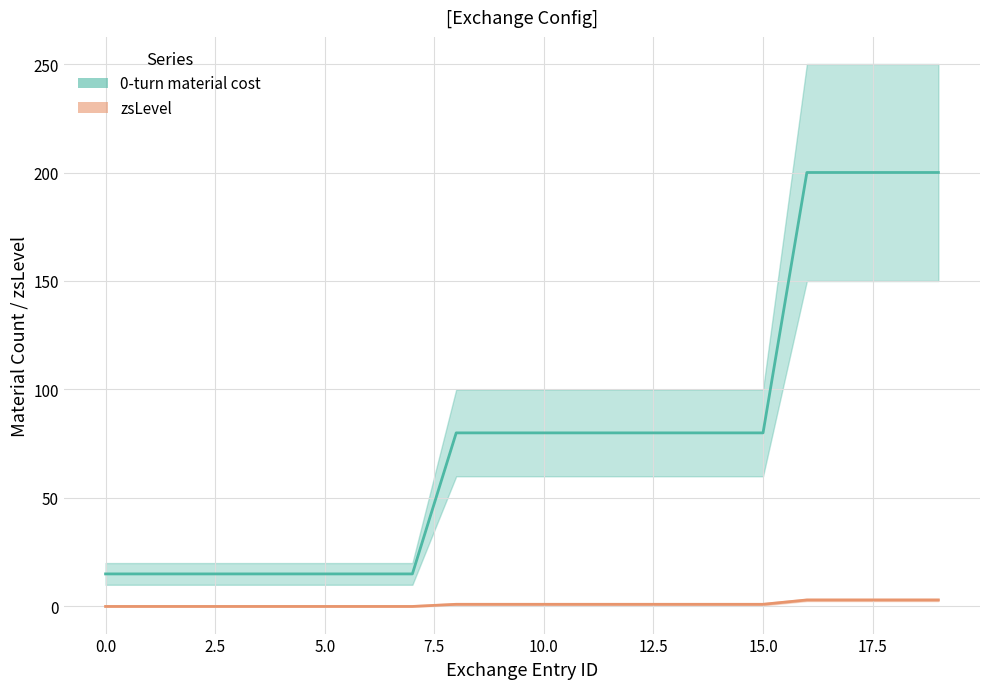

Reading right to left, extract all data points from this chart.

0-turn material cost: 19=200	18=200	17=200	16=200	15=80	14=80	13=80	12=80	11=80	10=80	9=80	8=80	7=15	6=15	5=15	4=15	3=15	2=15	1=15	0=15
zsLevel: 19=3	18=3	17=3	16=3	15=1	14=1	13=1	12=1	11=1	10=1	9=1	8=1	7=0	6=0	5=0	4=0	3=0	2=0	1=0	0=0